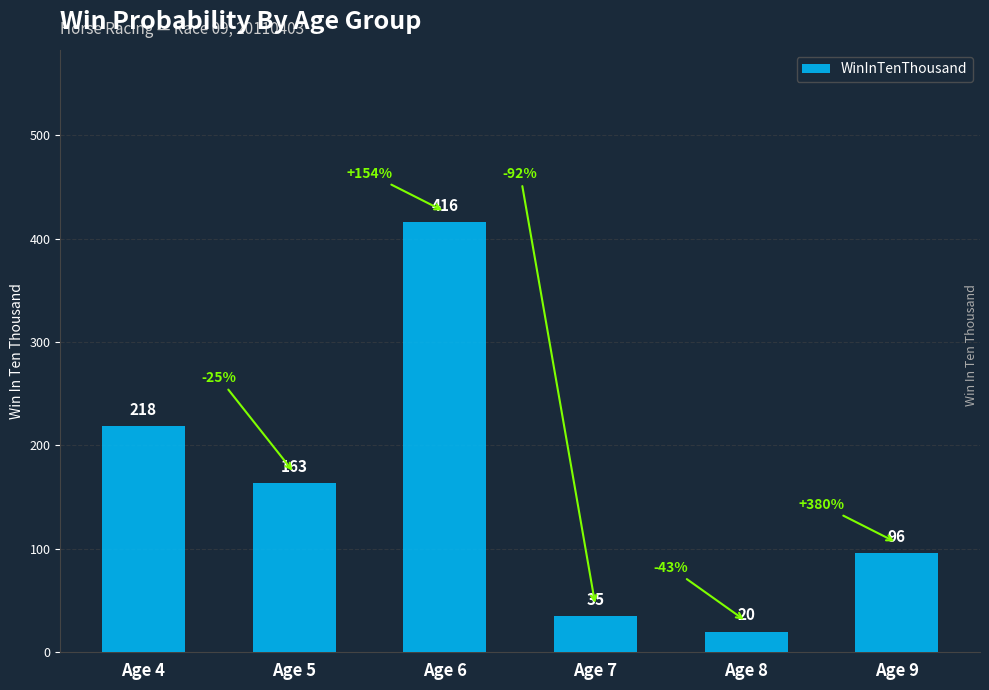

What is the change in value from Age 6 to Age 7?

-381.0